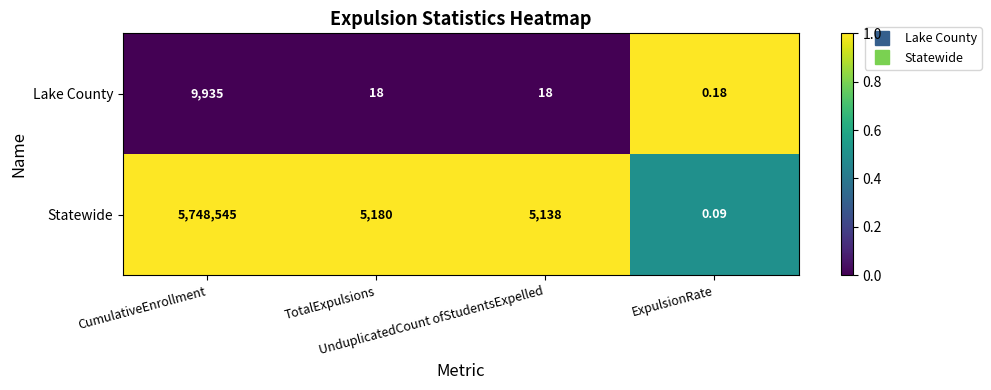

What is the difference between the highest and lowest values at TotalExpulsions?

5162.0